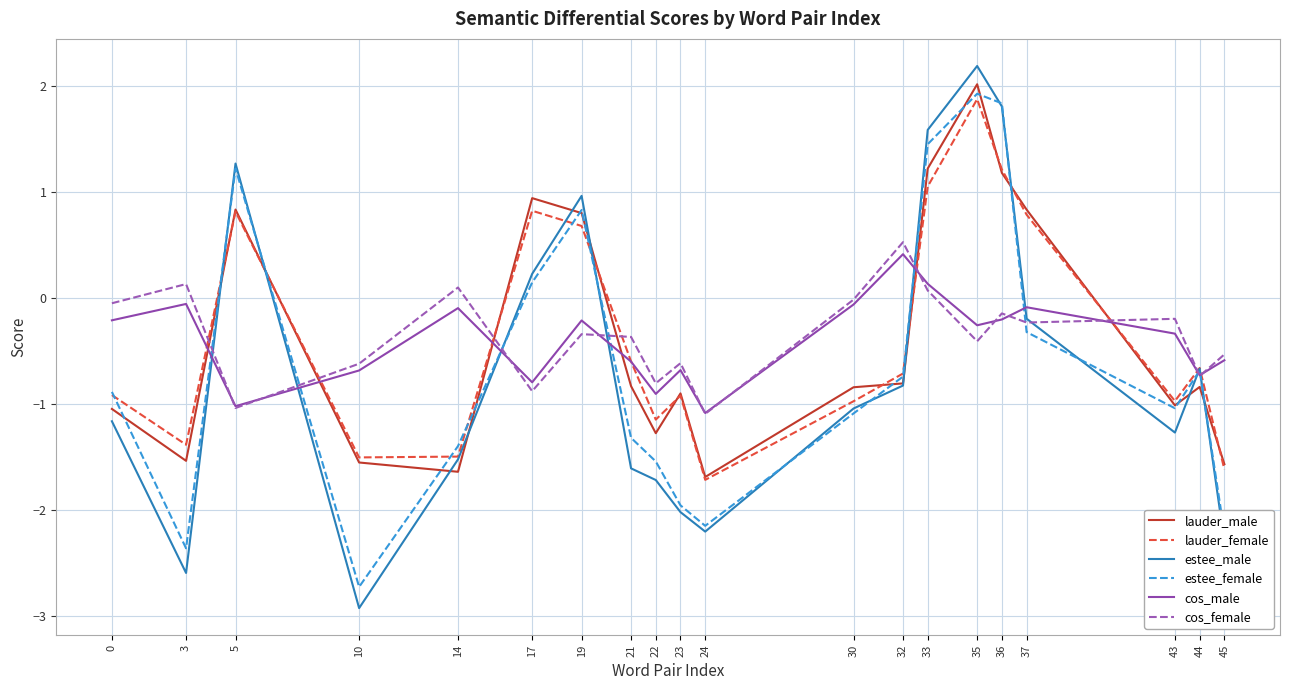

Rank the series at 3 from lowest to highest value.

estee_male, estee_female, lauder_male, lauder_female, cos_male, cos_female